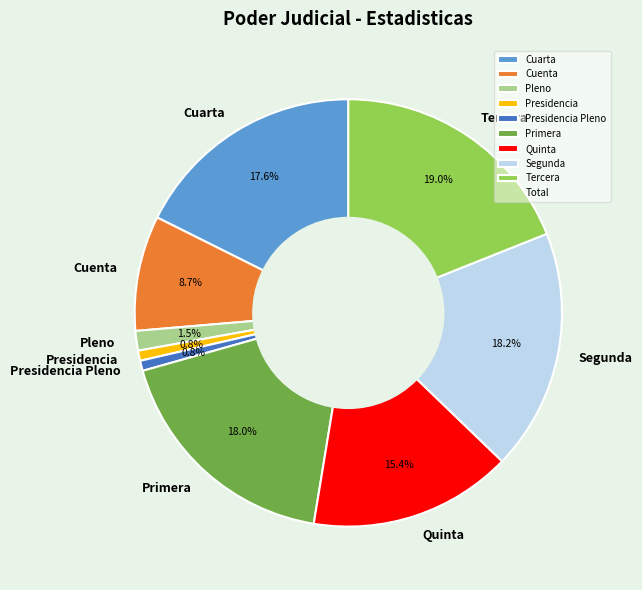

The Cuarta slice represents 32% of the pie. True or false?

False